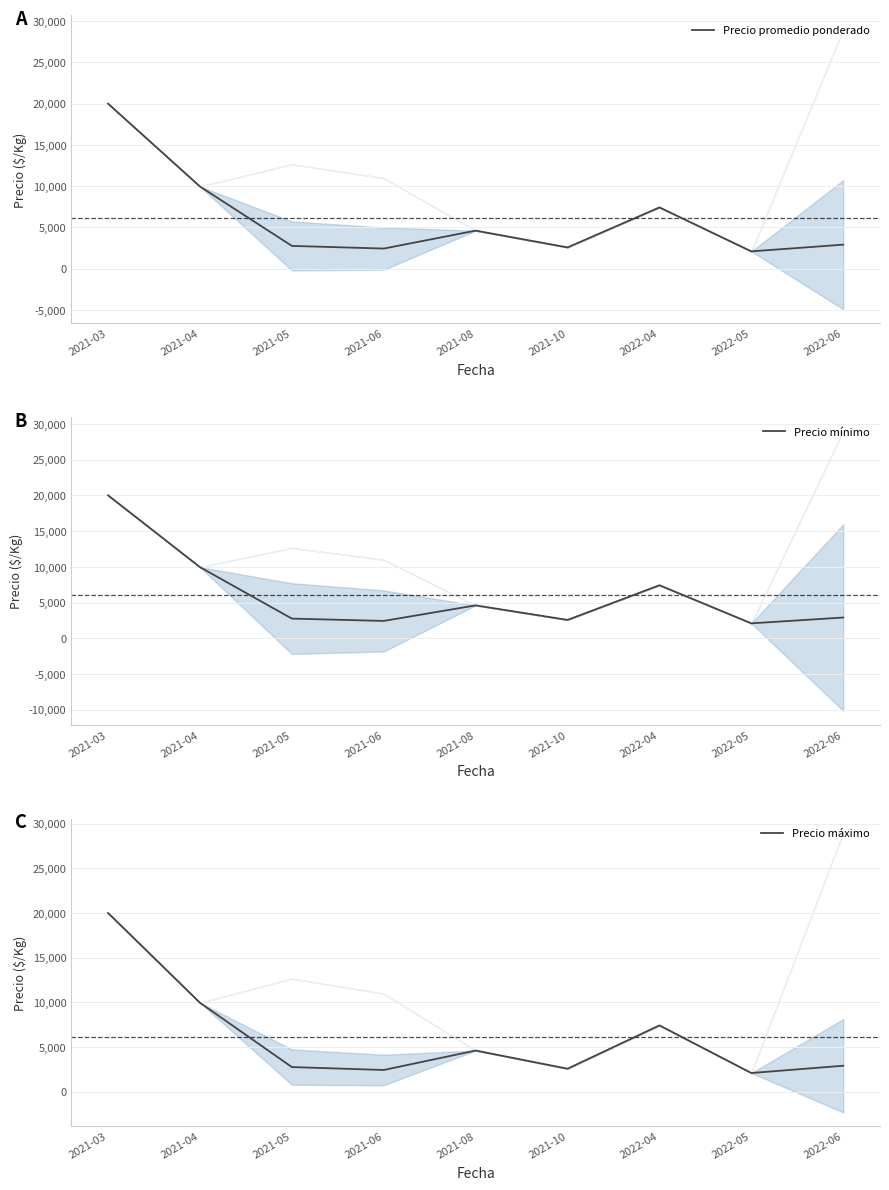

Which series has the largest total across all categories?

Precio promedio ponderado